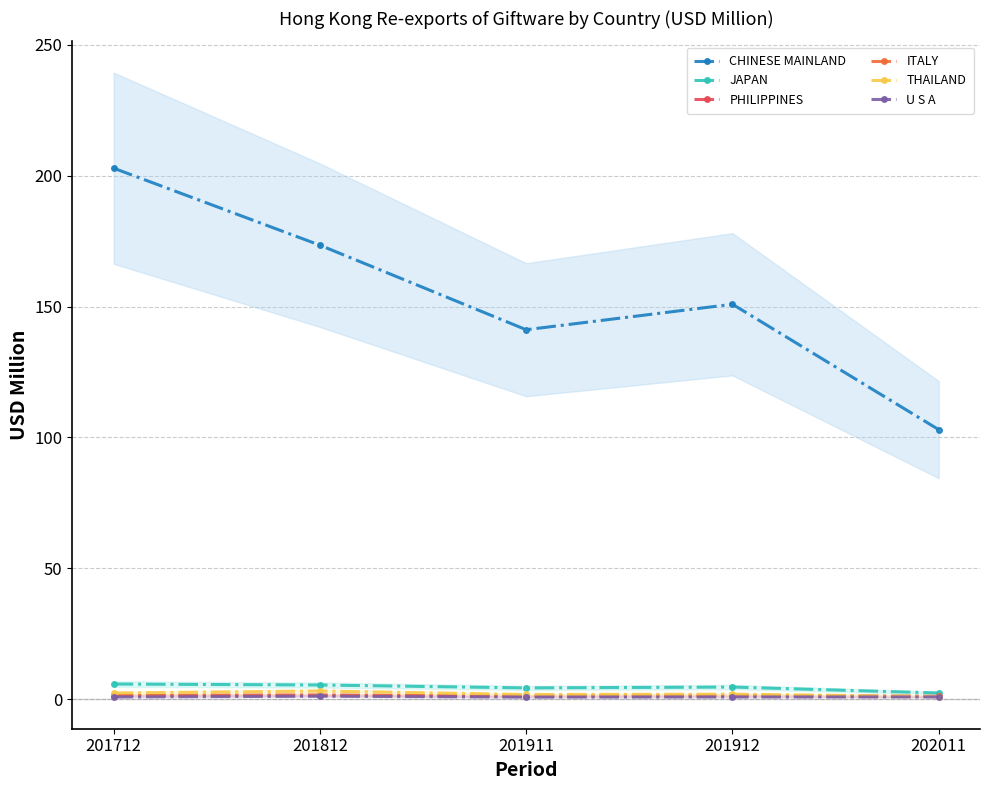

How many categories are shown in the chart?

5